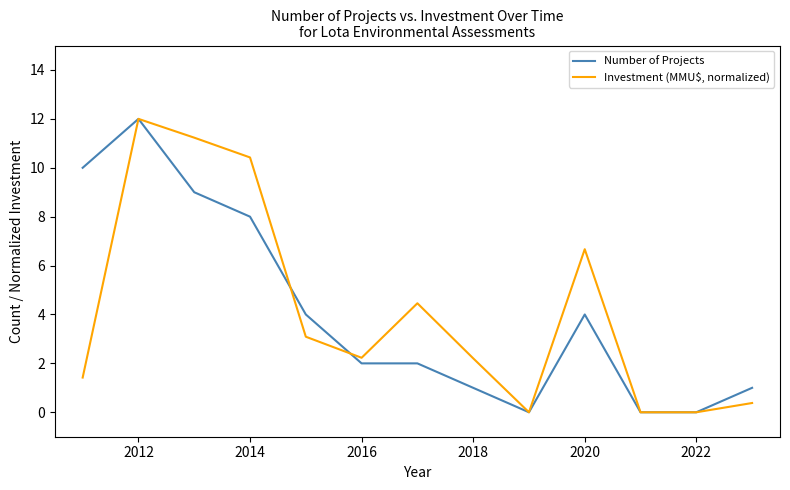

Rank the series by their average value, from lowest to highest.

Number of Projects, Investment (MMU$, normalized)